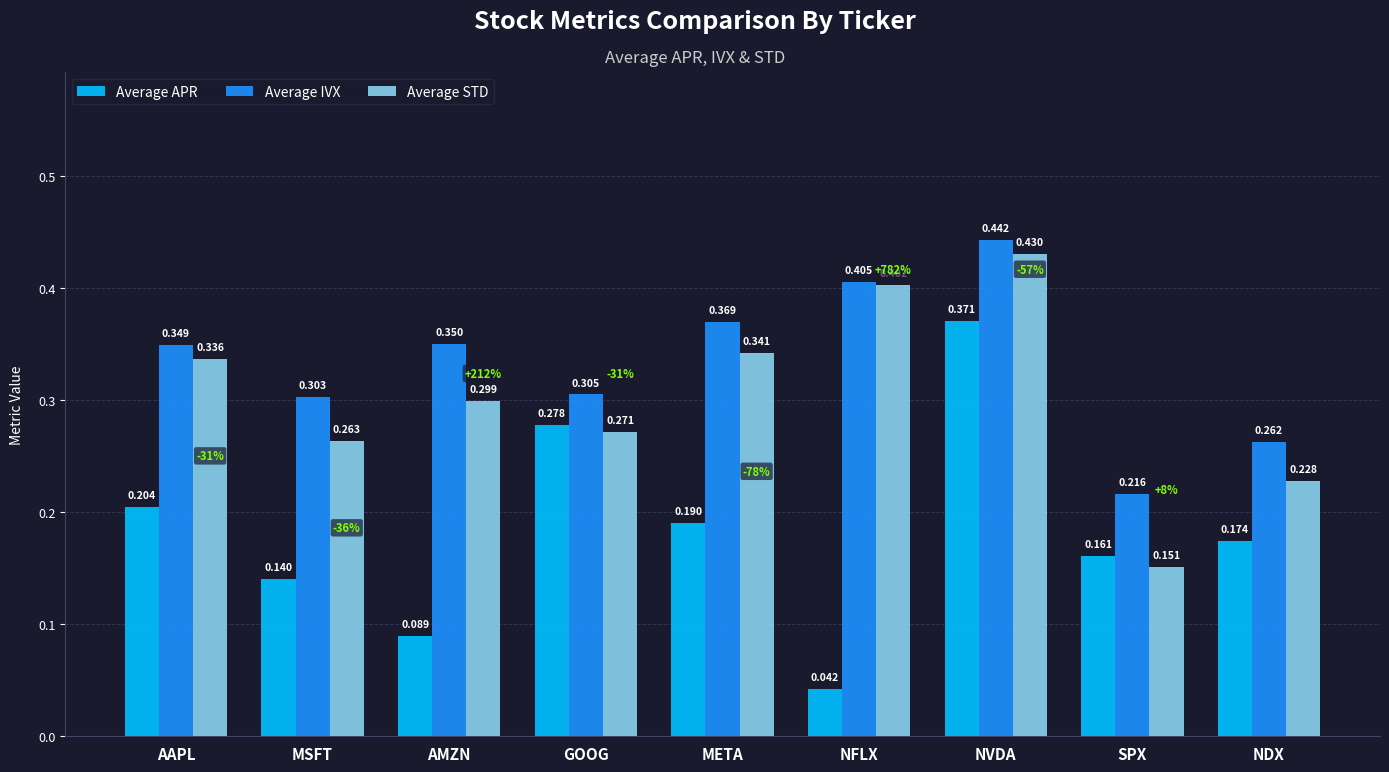

List the labels in order of Average IVX value, smallest first.

SPX, NDX, MSFT, GOOG, AAPL, AMZN, META, NFLX, NVDA